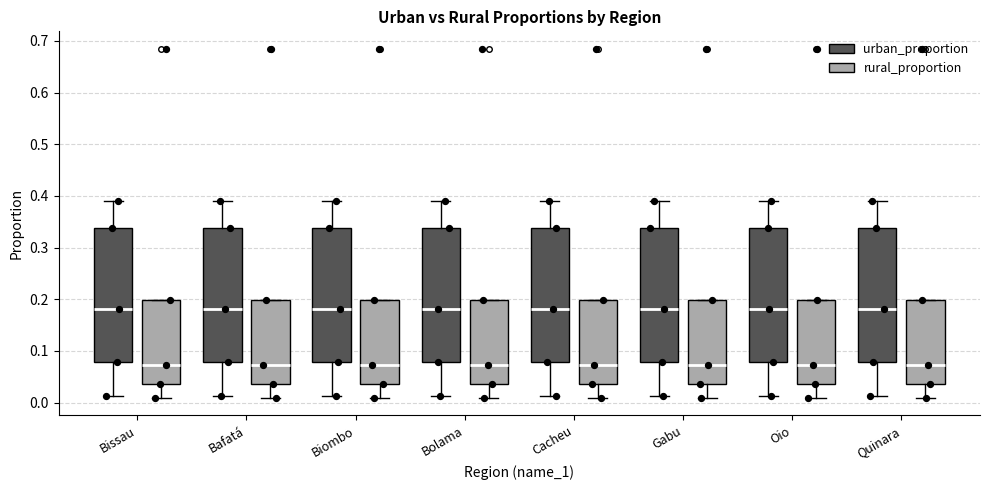

Where is the lower edge of the box for Biombo (rural_proportion) on the y-axis? The values are not printed on the chart, so give them approximately, as read against the axis.

0.04